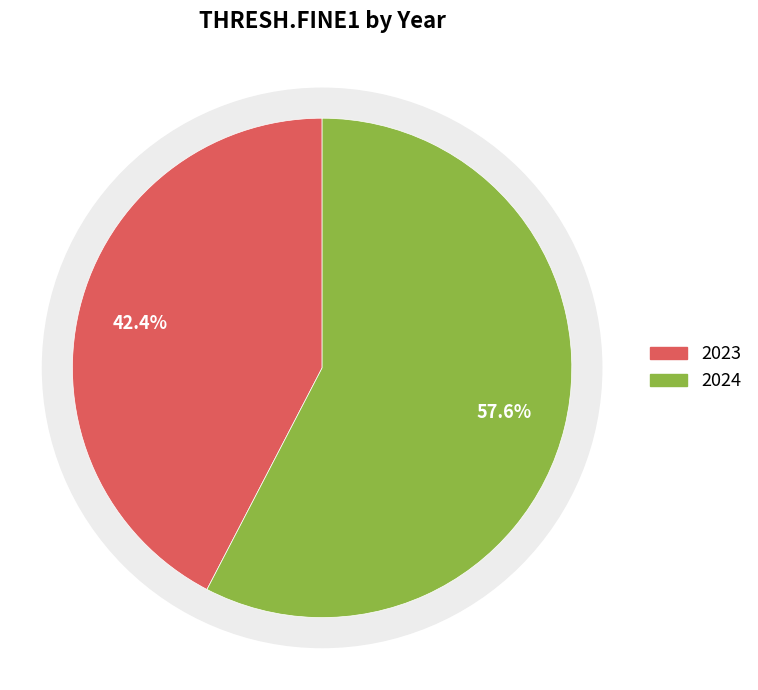

To the nearest percent, what percentage of the pie is 2023?

42%